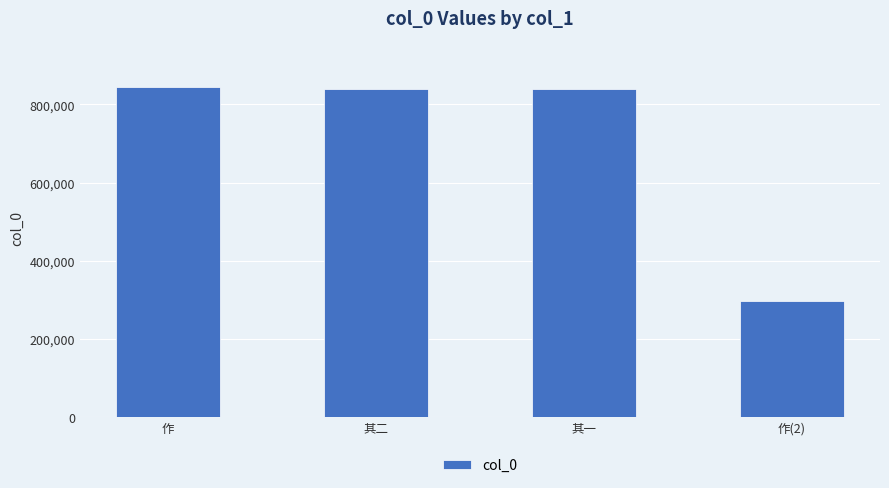

How many distinct data groups are displayed?

1